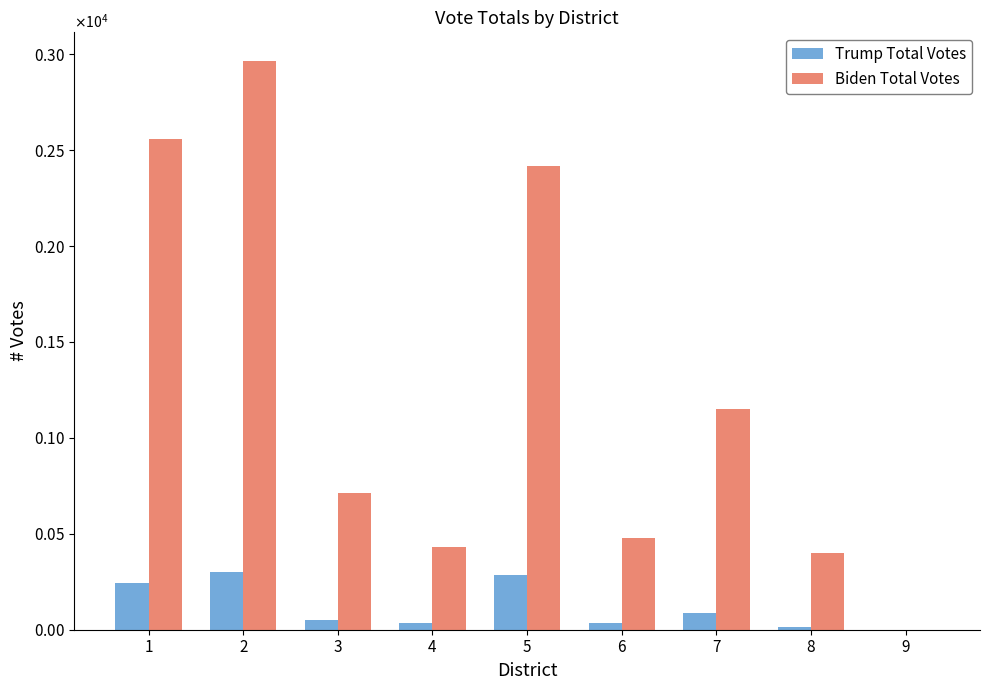

Are the bars horizontal?

No